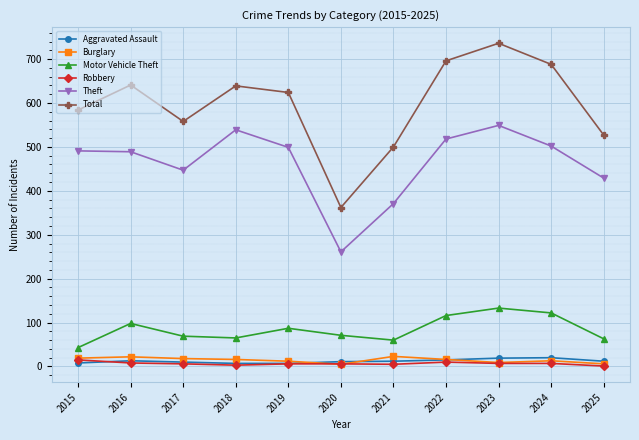

How many lines are shown in the chart?

6